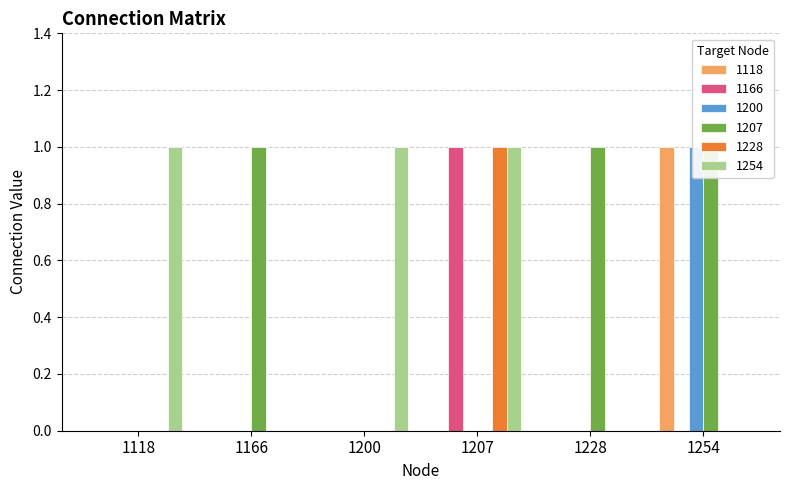

Is it true that 1228 equals 0 at 1200?

True